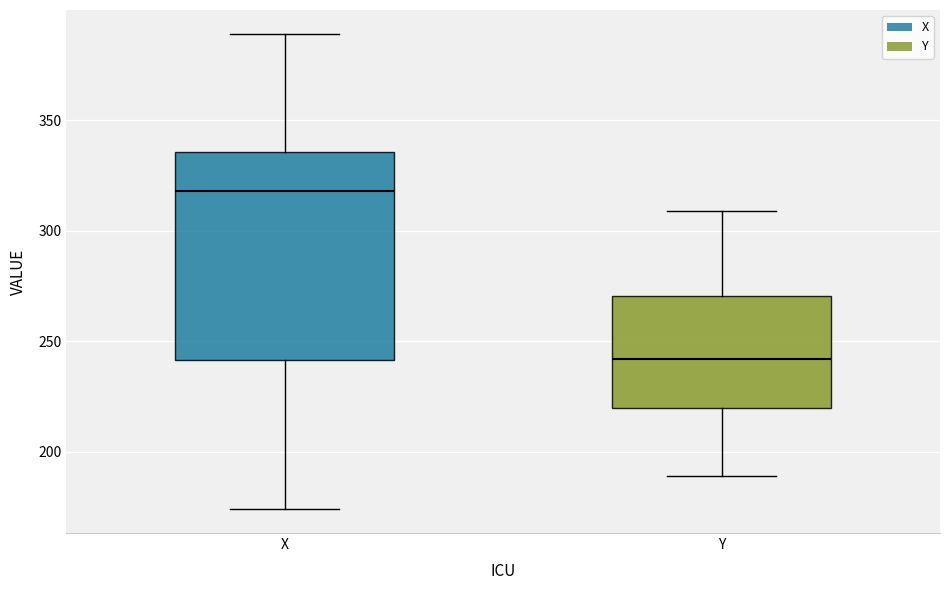

Reading left to right, transcribe this box plot: for each box, give where its median line is, the range the box spans, and where its two whiskers end, as read against the y-axis. The values are not printed on the chart, so give them approximately, as read against the axis.

X: median 320, box 240 to 335, whiskers 175 to 390
Y: median 240, box 220 to 270, whiskers 190 to 310